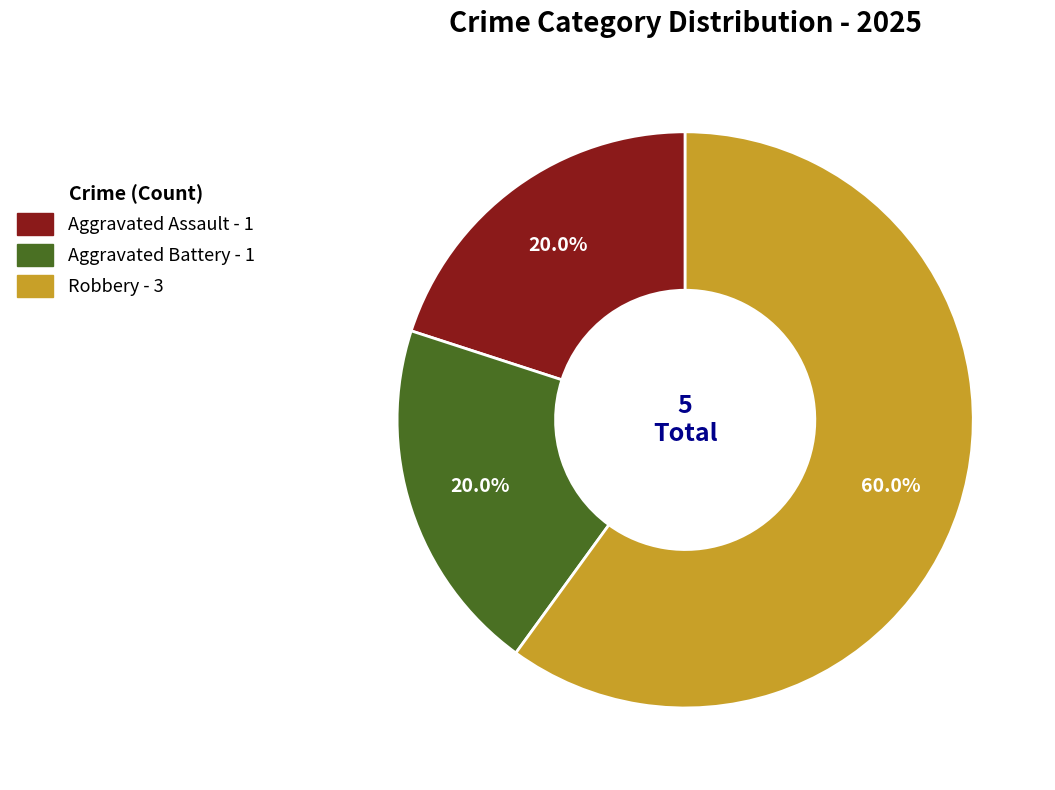

To the nearest percent, what is the difference between the largest and smallest slice percentages?

40%